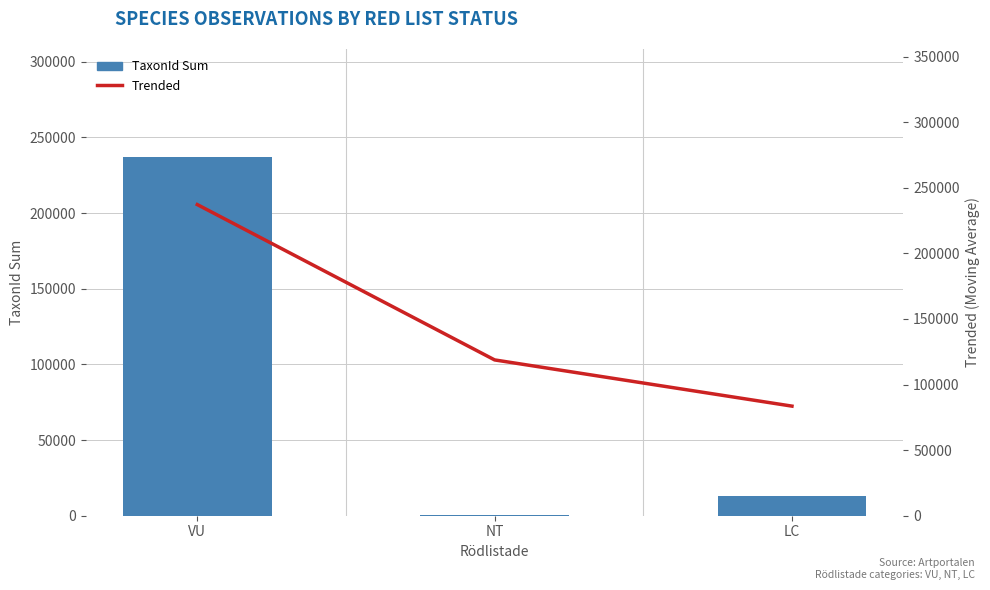

Where does the Trended series first go above 118786?

VU